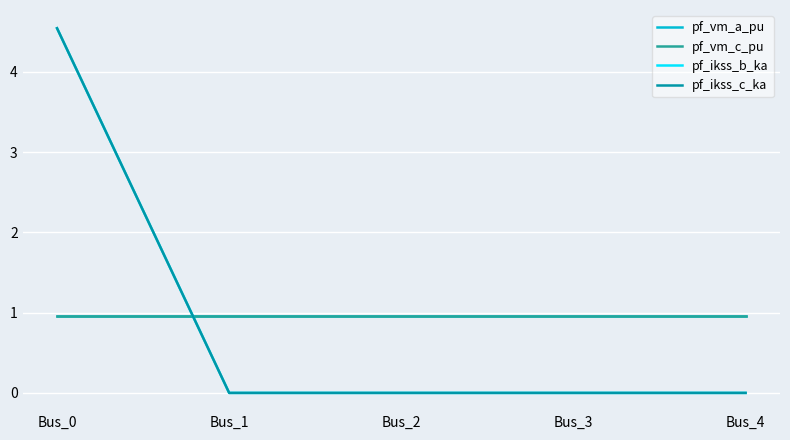

What is the spread (max minus min) of values at Bus_2?

1.0